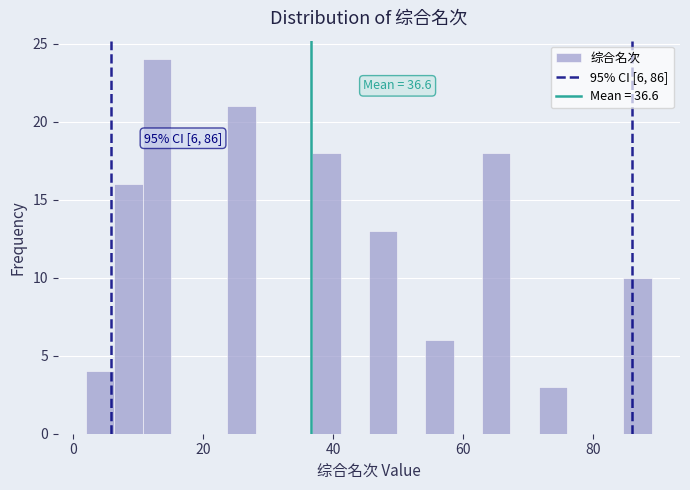

Around what value on the x-axis is the tallest bar? Give the approximate position of its centre, as read against the axis.

12